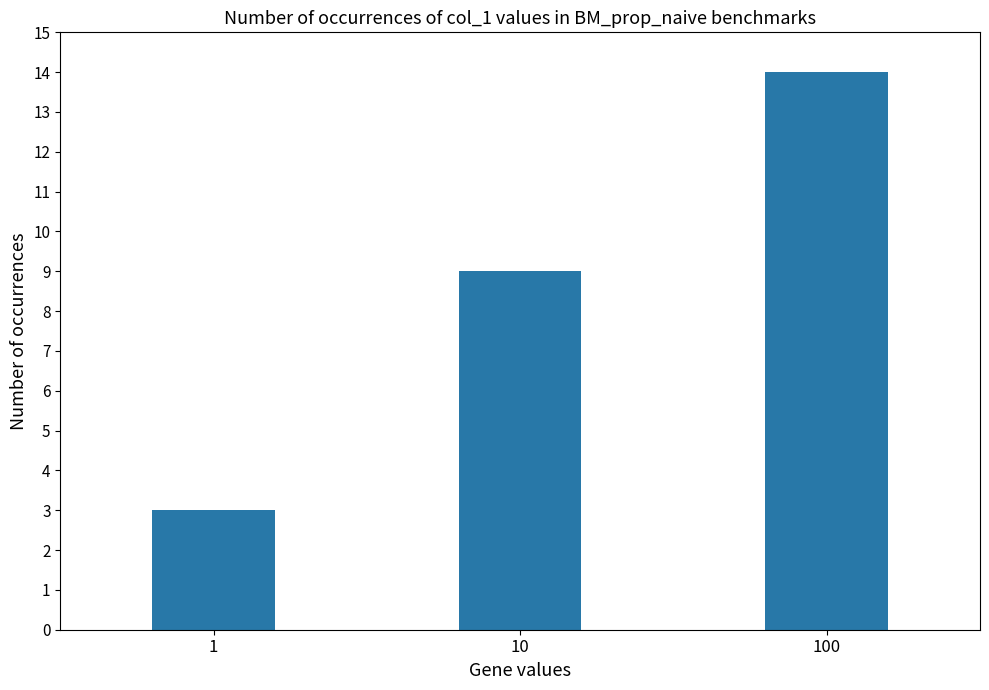

Reading right to left, list all the values displayed in this chart.

14	9	3